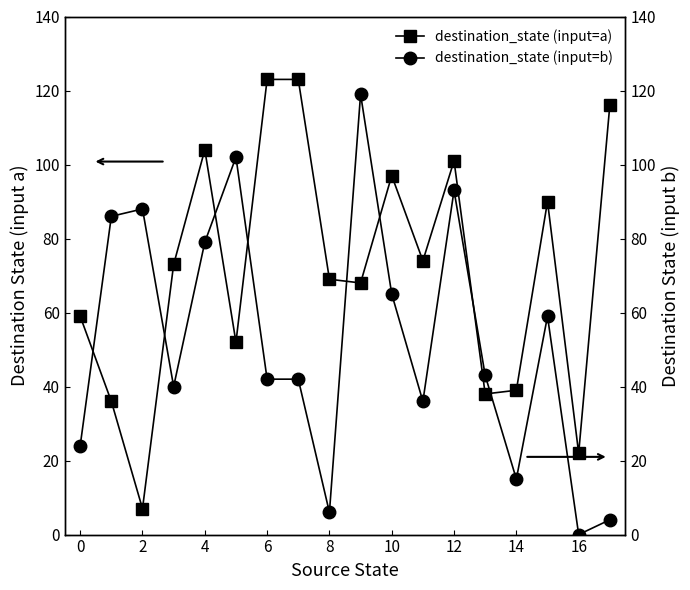

What is the lowest value of the destination_state (input=a) series?

7